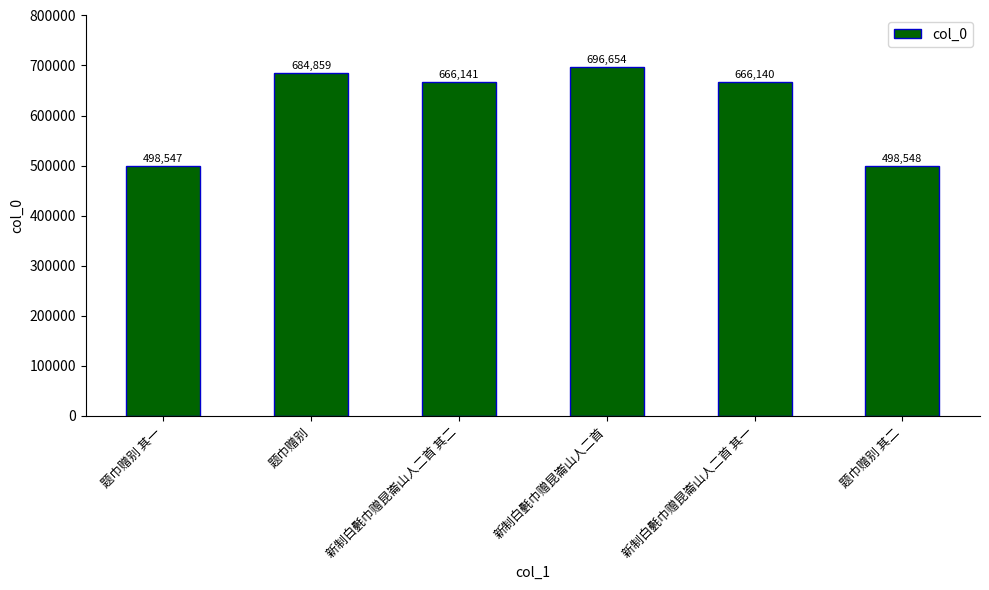

The value at 新制白氎巾赠昆崙山人二首 is 696654. True or false?

True